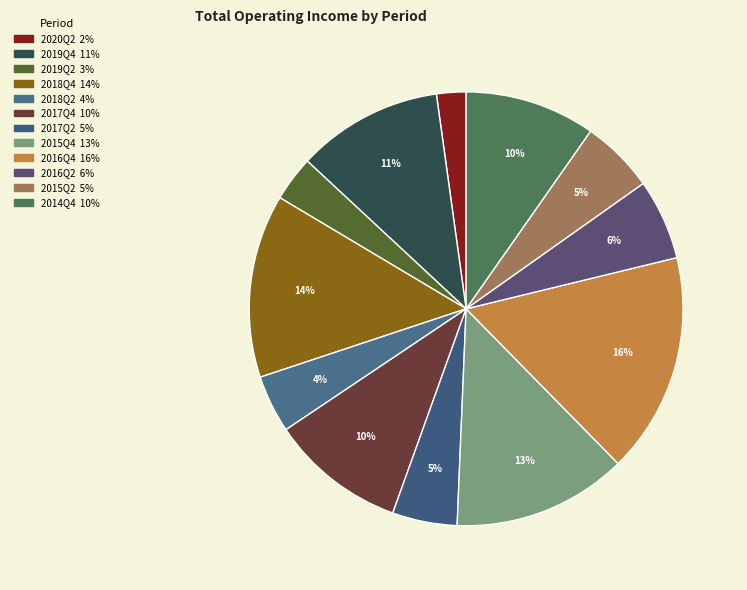

Is there any slice that represents more than half of the pie?

No